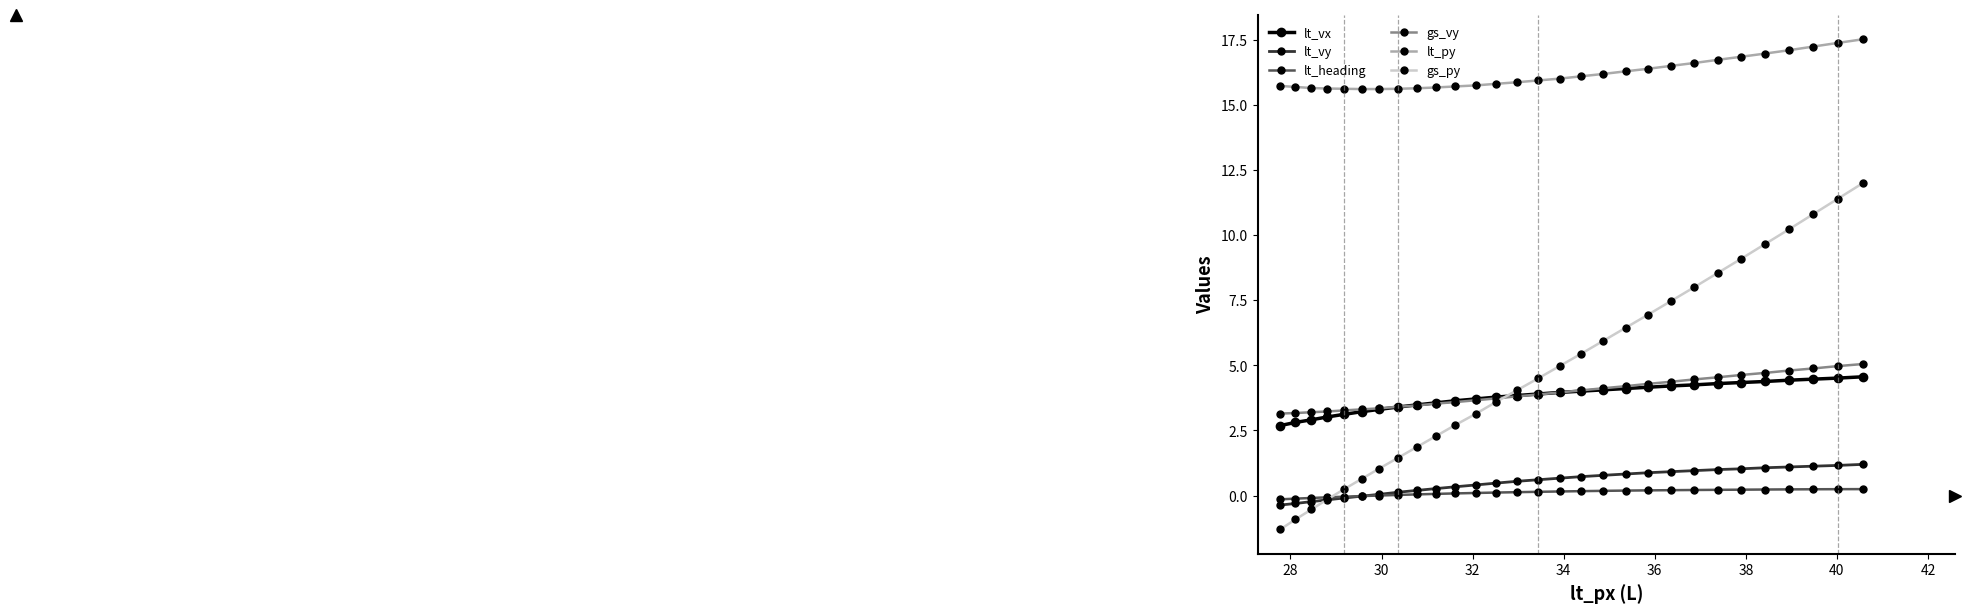

What is the value of the gs_vy point at the 3rd from the left?

3.2